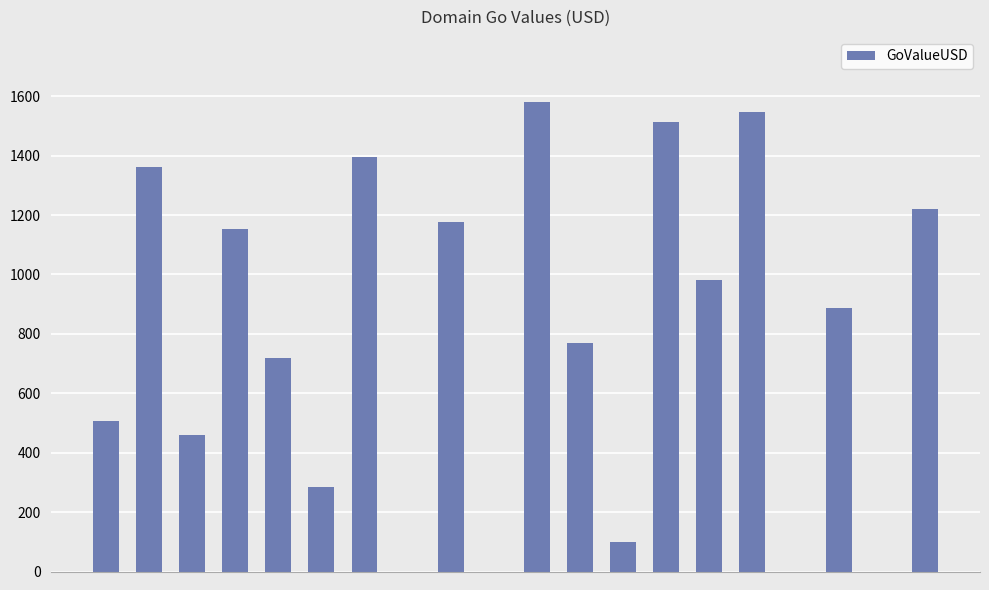

What is the maximum value shown in the chart?

1580